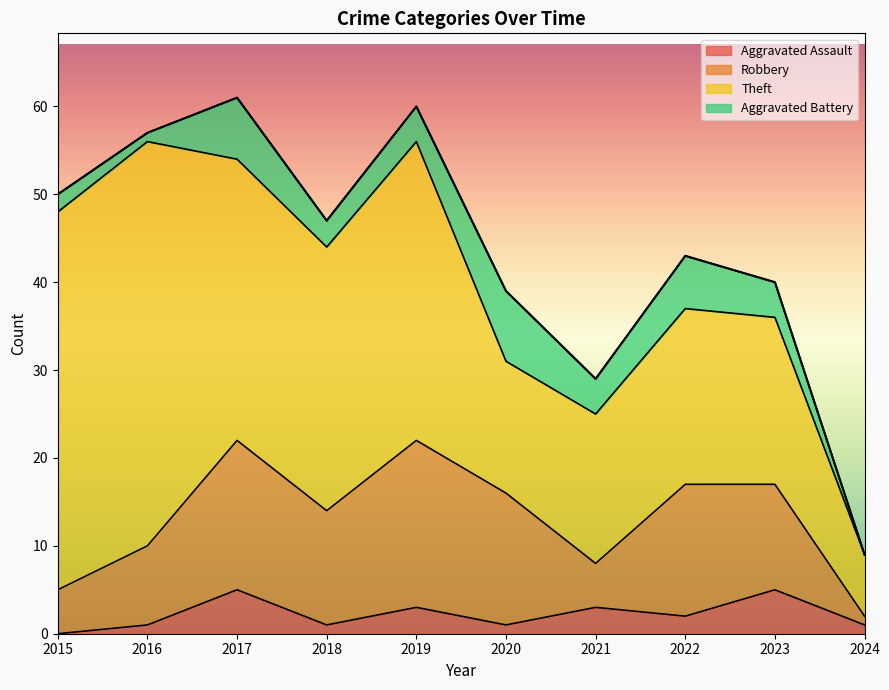

True or false: Theft and Aggravated Assault cross at least once.

False